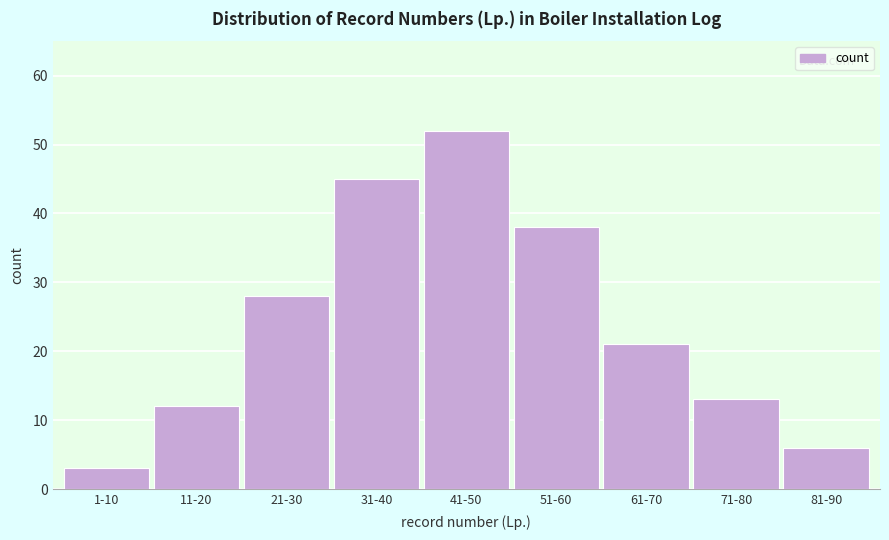

Reading left to right, what are all the values shown in this chart?

3	12	28	45	52	38	21	13	6